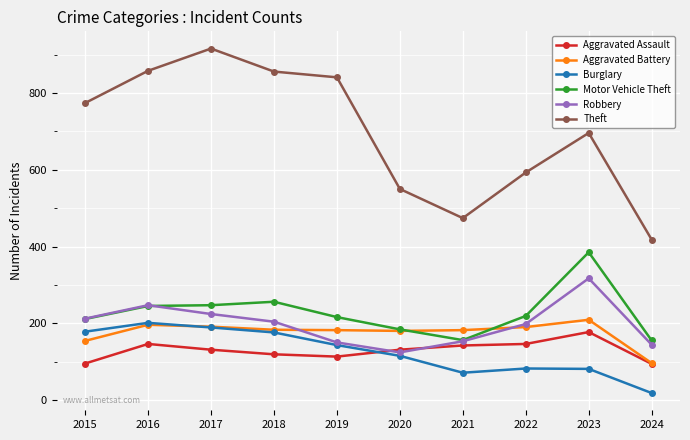

What is the value of the Theft point at the 6th from the left?

550